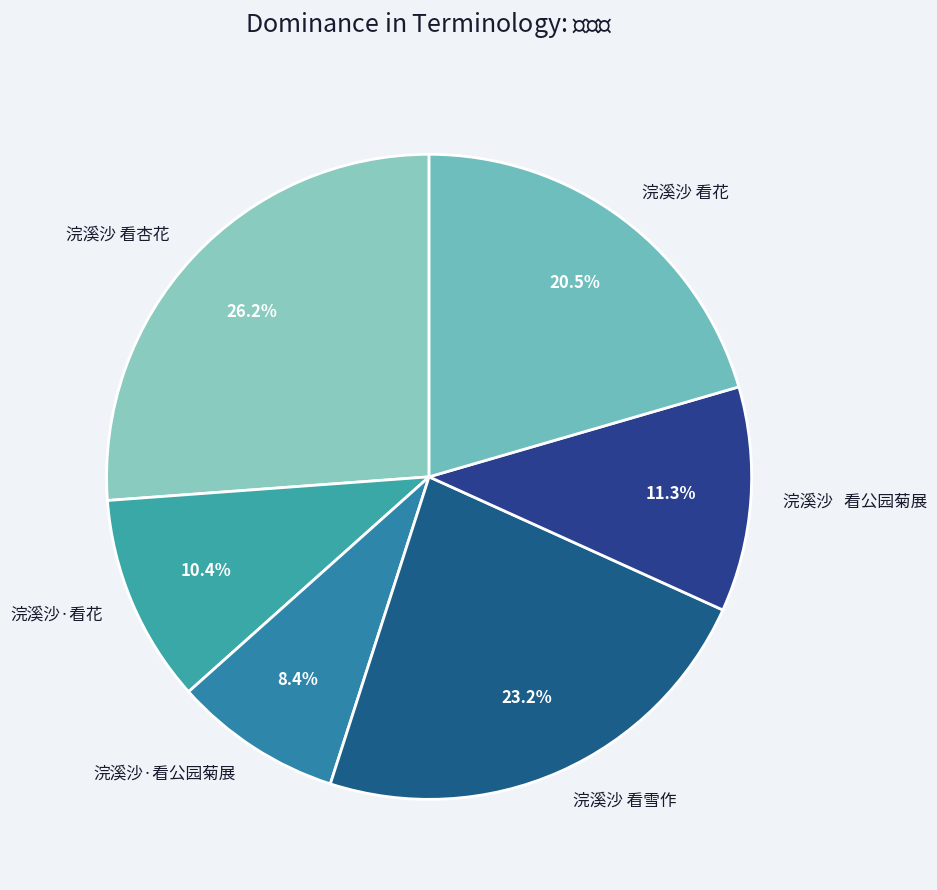

Does 浣溪沙 看杏花 represent more than half of the total?

No